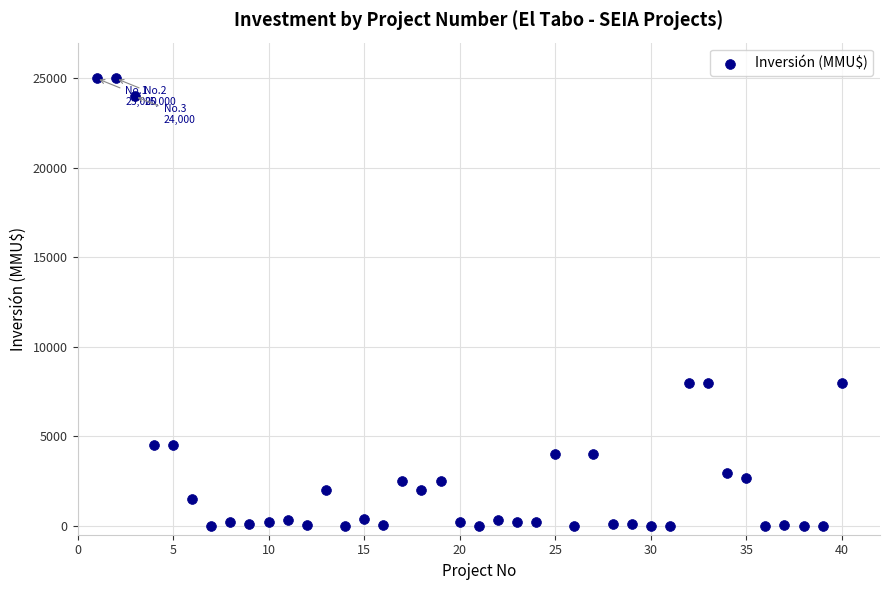

How many data points are displayed?

40